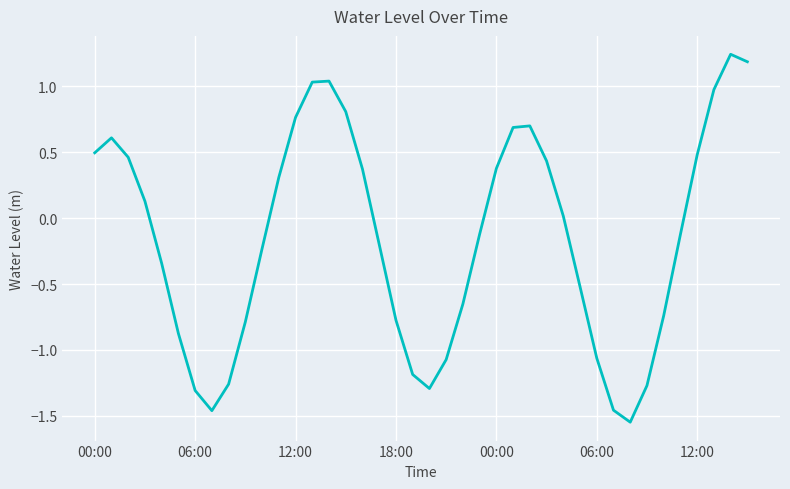

How many positive values are there?

19